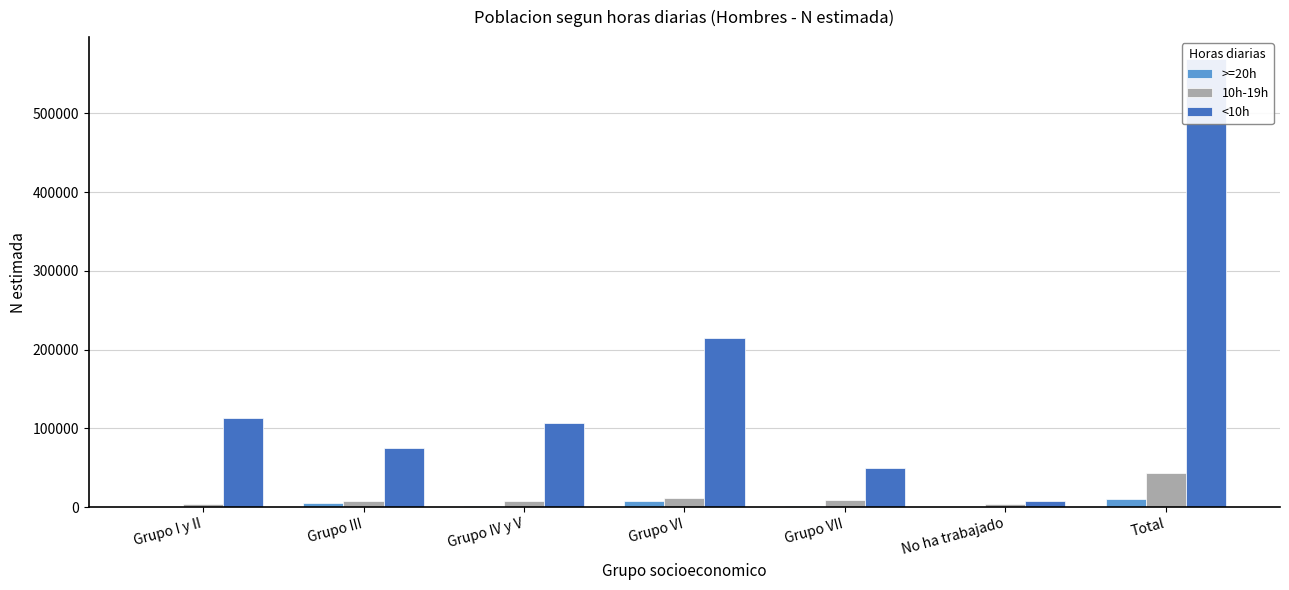

The 10h-19h series shows 11548 at Grupo VI. True or false?

True